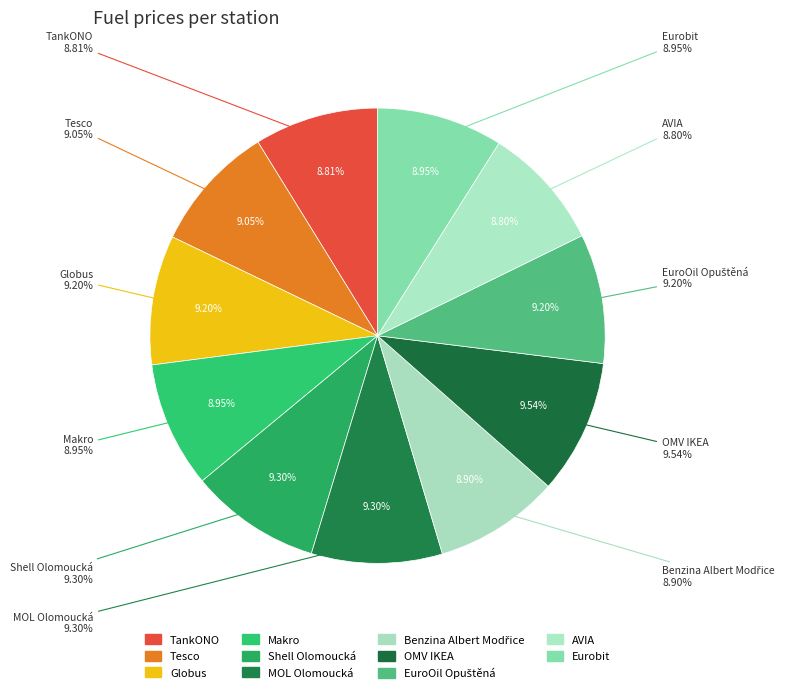

Combined, do Tesco and EuroOil Opuštěná account for over 50%?

No